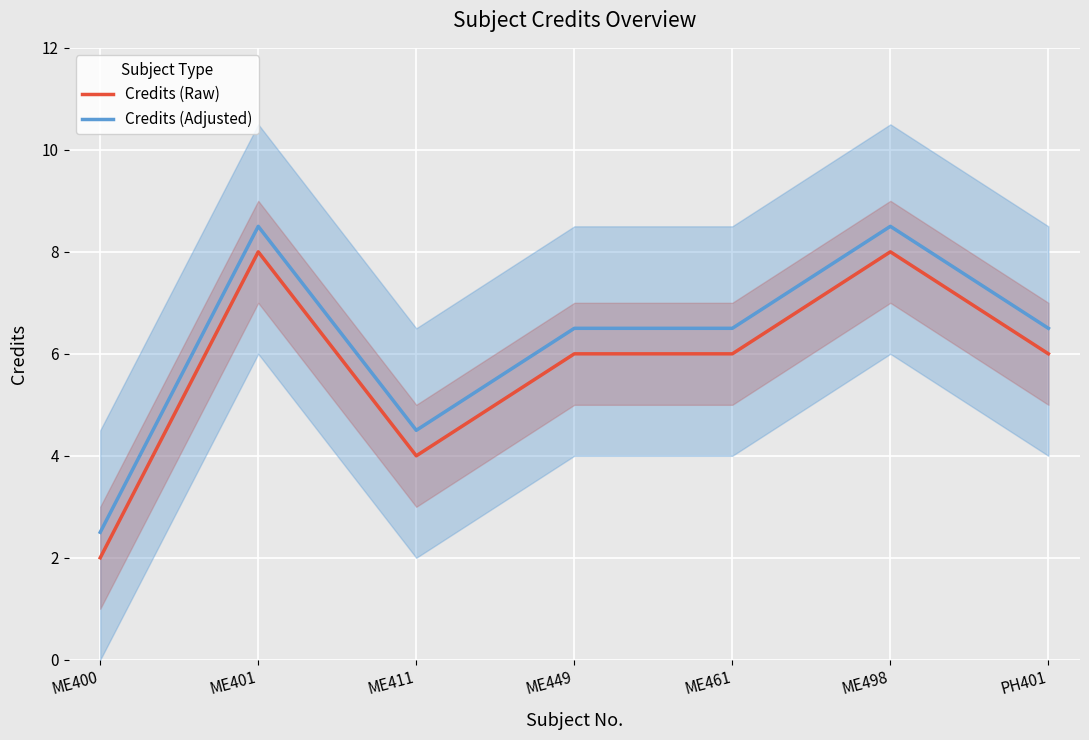

What is the value of the Credits (Adjusted) point at the 1st from the left?

2.5